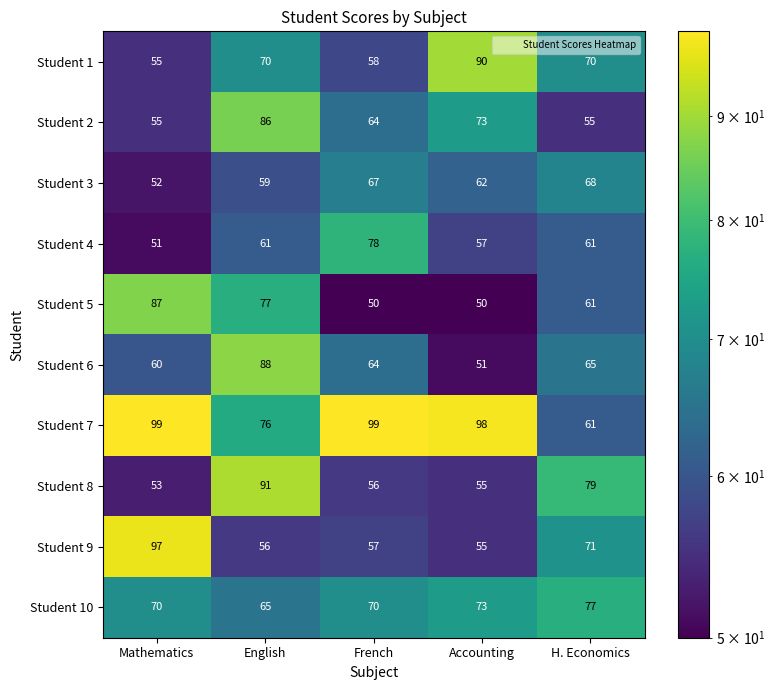

Is the value of Student 8 at English greater than the value of Student 3 at English?

Yes